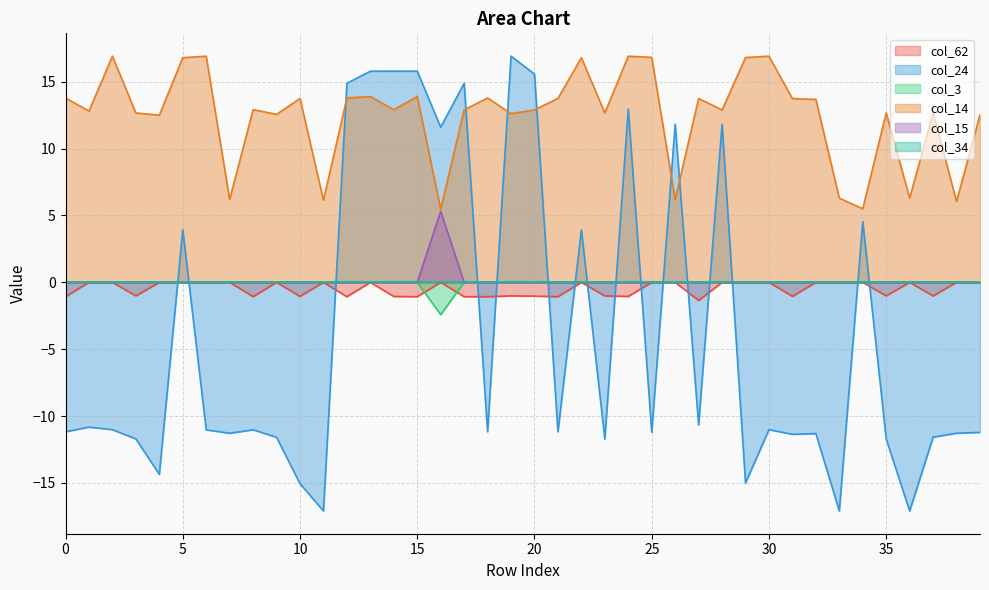

The value of col_14 at 10 is 13.7. True or false?

True